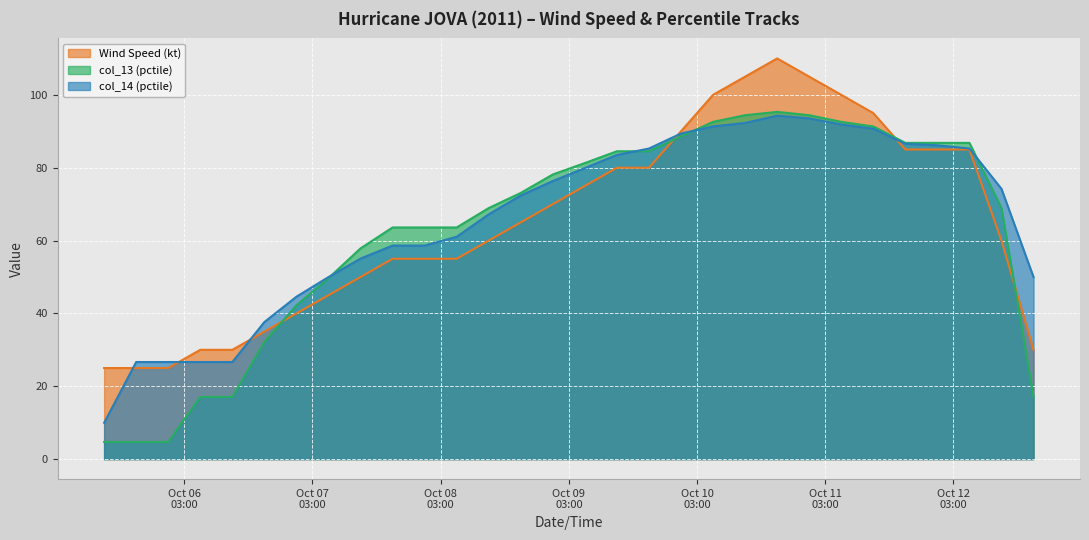

What is the label of the 21st point from the right?

2011-10-07 18:00